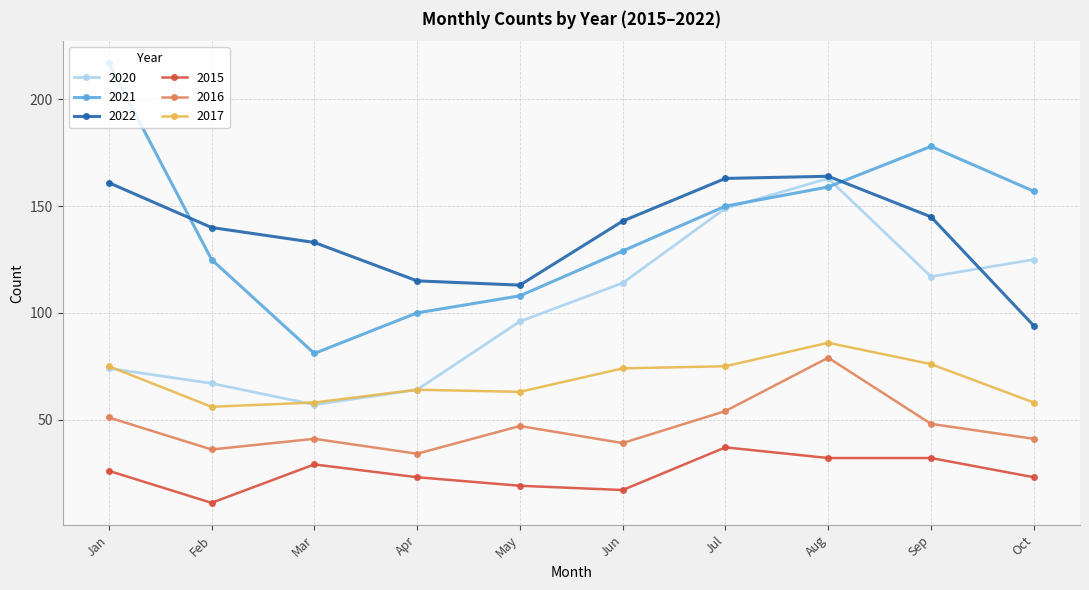

How many categories are shown in the chart?

10